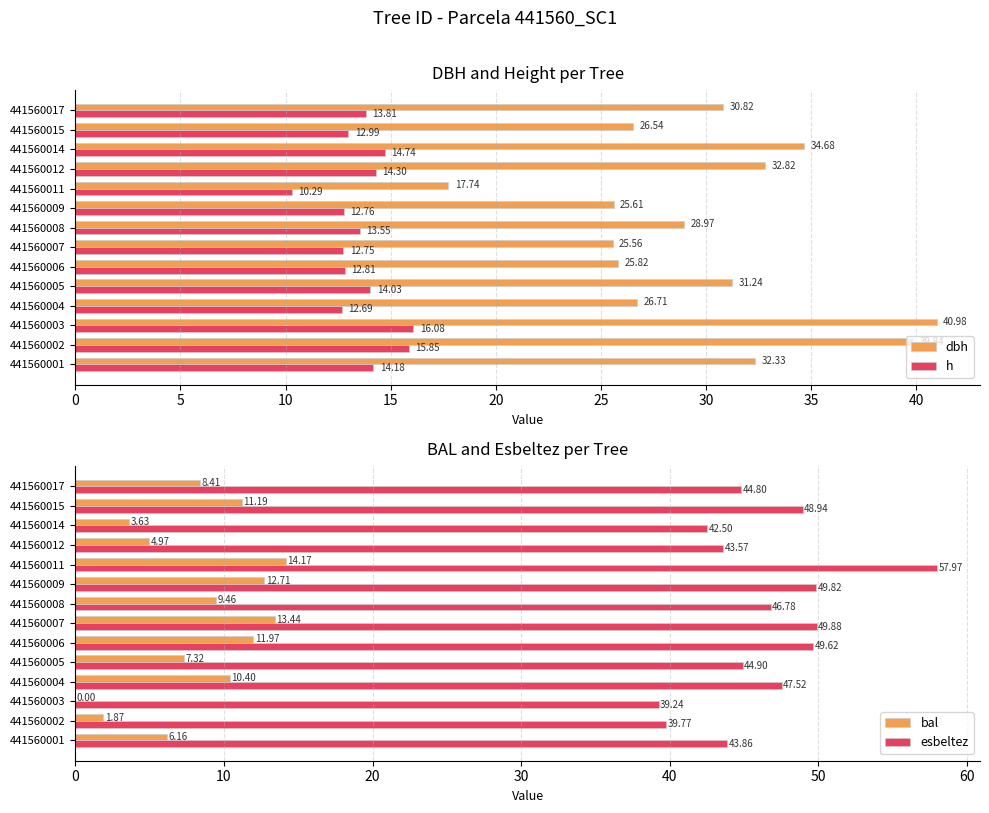

What is the value of the esbeltez bar at the 10th from the left?

58.0